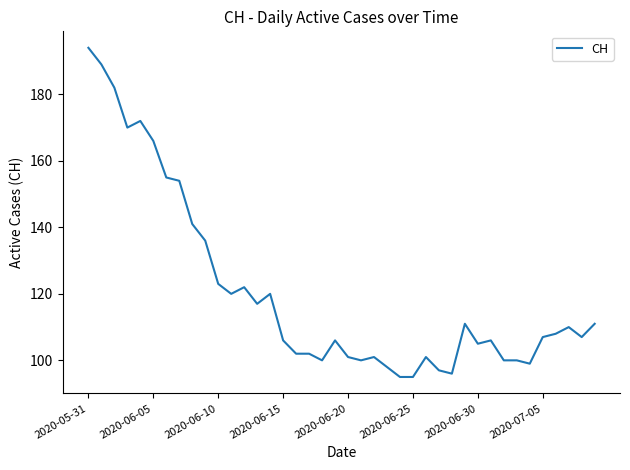

What is the greatest value displayed?

194